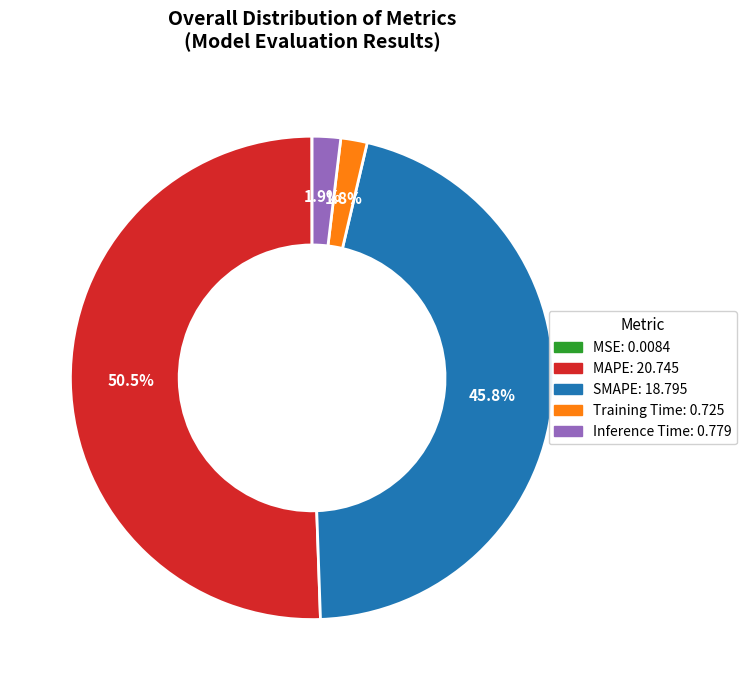

Is there any slice that represents more than half of the pie?

Yes